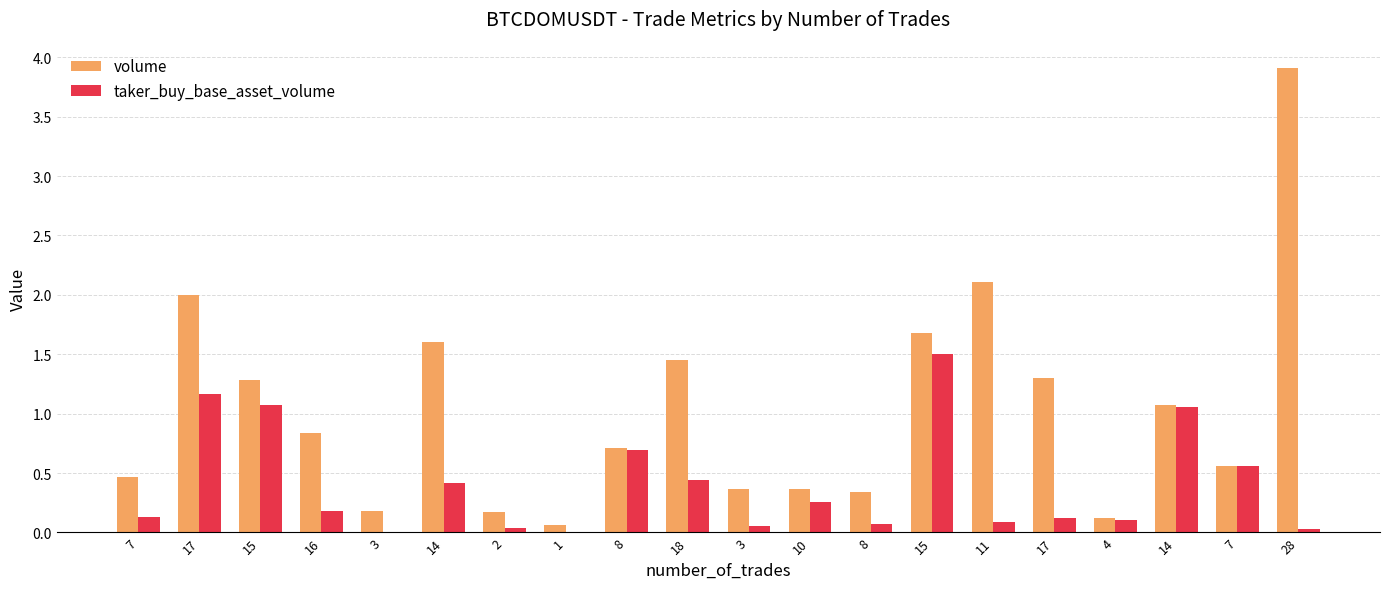

Reading left to right, transcribe all the data shown in this chart.

volume: 0.5	2.0	1.3	0.8	0.2	1.6	0.2	0.1	0.7	1.4	0.4	0.4	0.3	1.7	2.1	1.3	0.1	1.1	0.6	3.9
taker_buy_base_asset_volume: 0.1	1.2	1.1	0.2	0.0	0.4	0.0	0.0	0.7	0.4	0.1	0.3	0.1	1.5	0.1	0.1	0.1	1.1	0.6	0.0